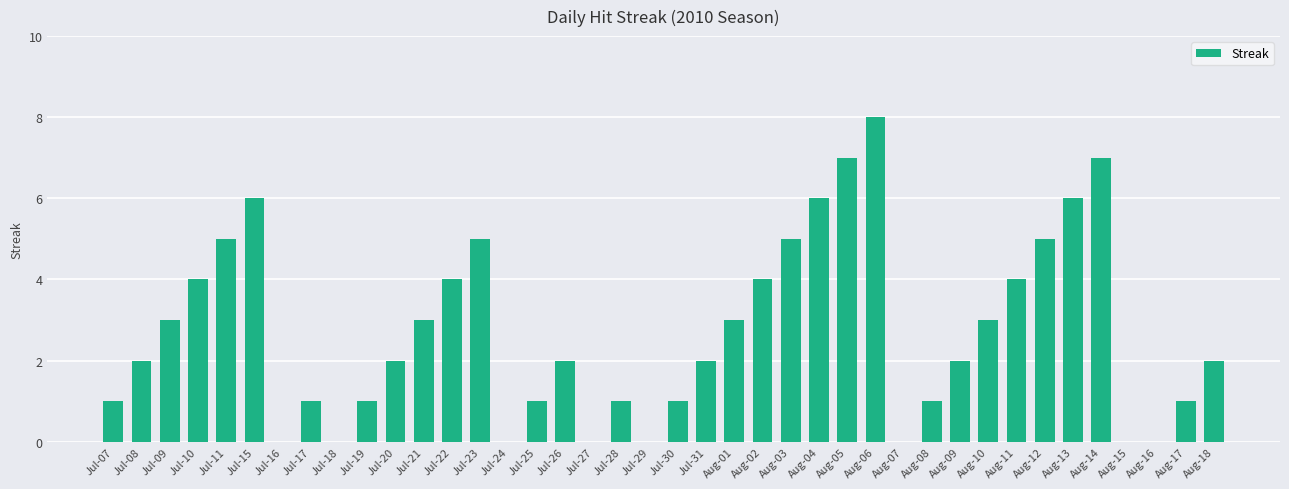

Between Aug-06 and Aug-14, which is larger?

Aug-06